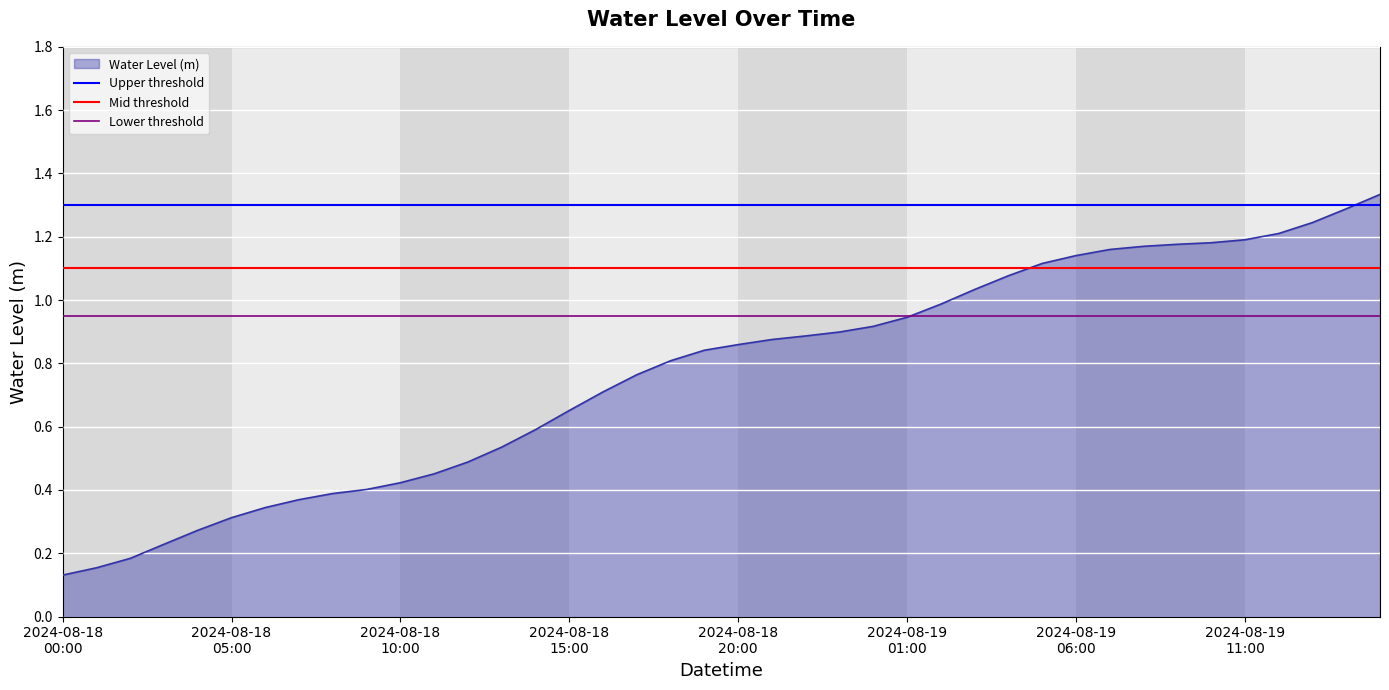

Read the Lower threshold value at 2024-08-18
05:00.

0.9